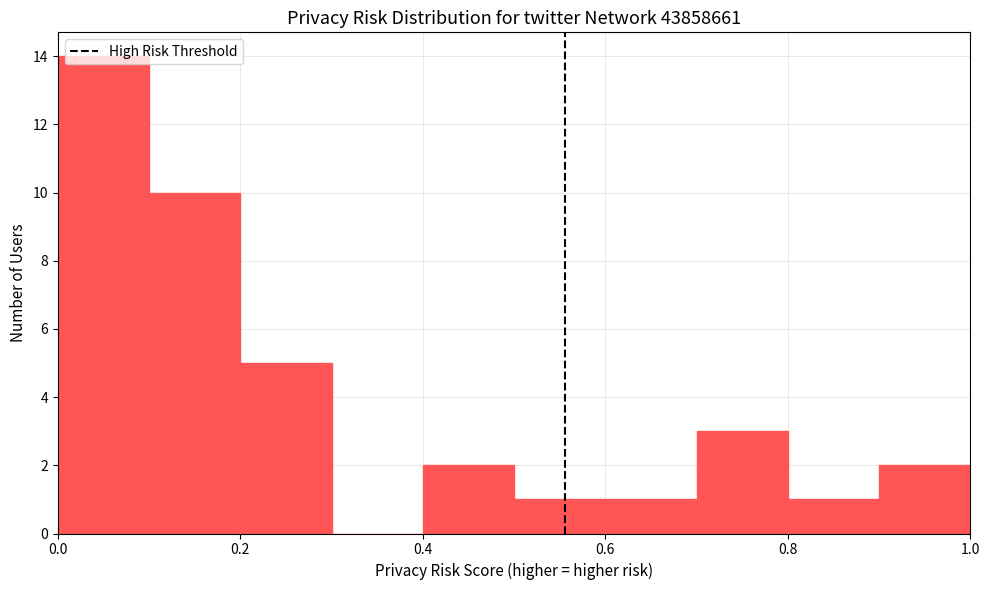

How tall is the bar that spans 0.2 to 0.3 on the x-axis? The values are not printed on the chart, so give them approximately, as read against the axis.

5